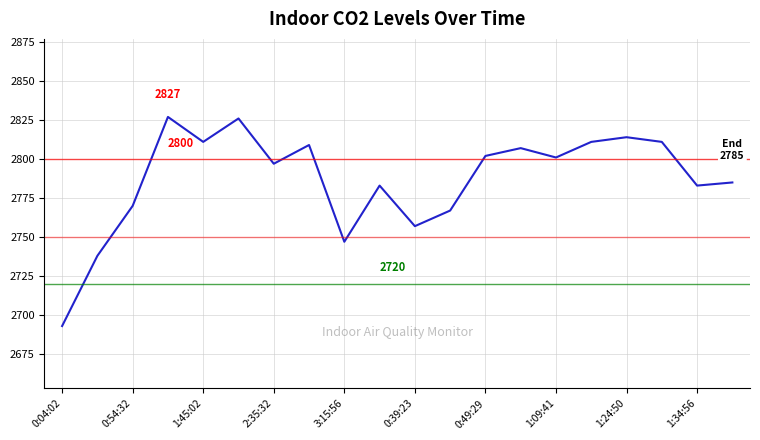

Reading left to right, extract all data points from this chart.

2693	2738	2770	2827	2811	2826	2797	2809	2747	2783	2757	2767	2802	2807	2801	2811	2814	2811	2783	2785